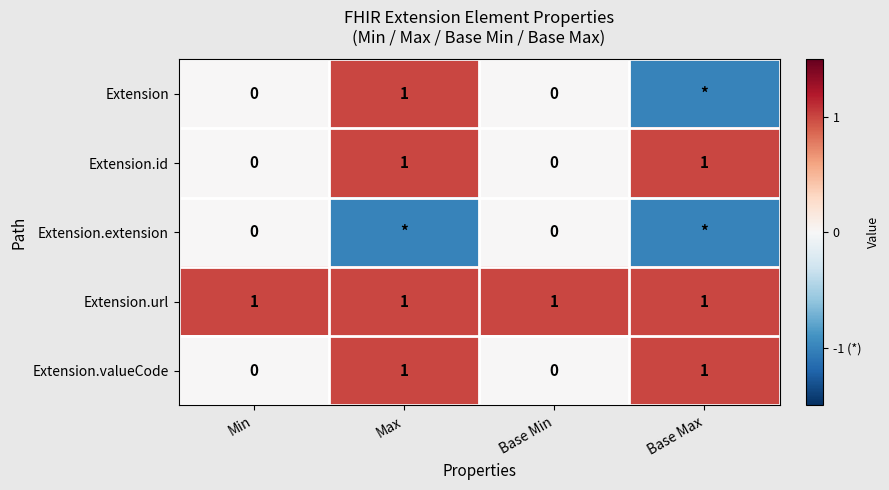

Count the Extension.valueCode values in the range 0 to 1.

4